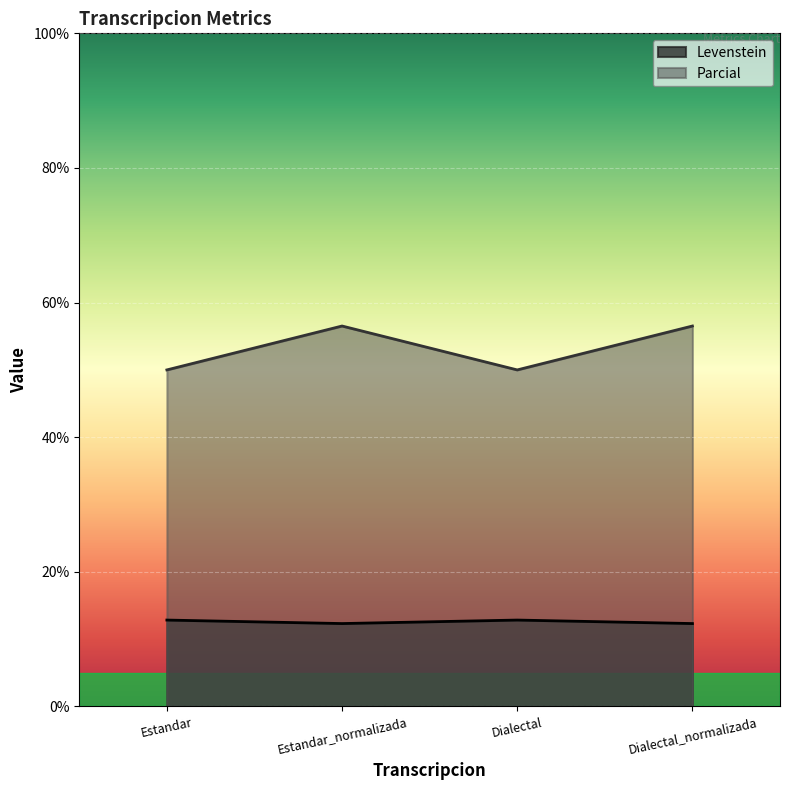

Which series has the widest spread of values?

Parcial